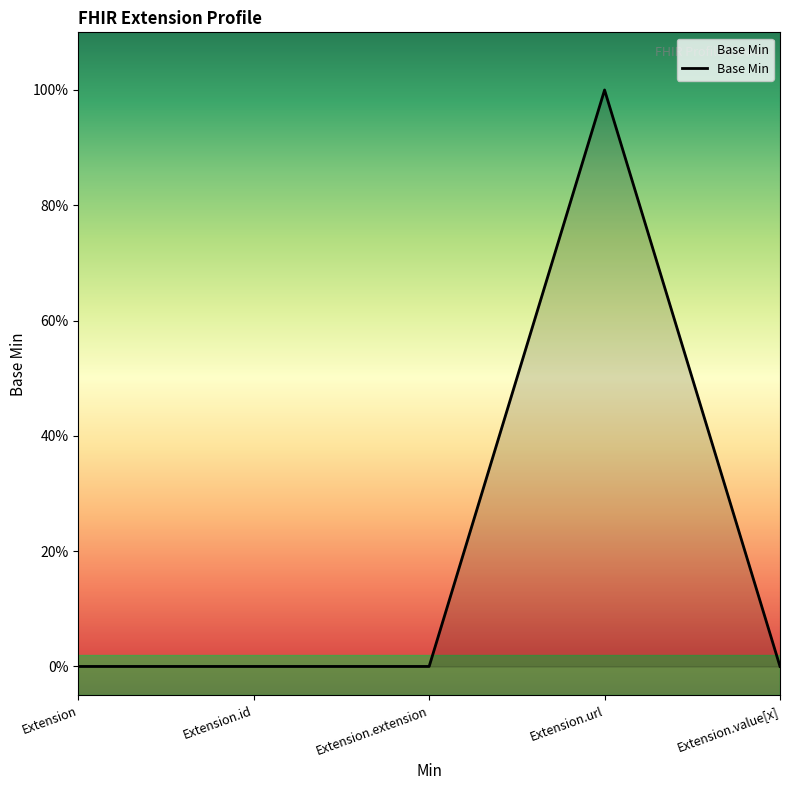

Does the chart display data point markers on the line(s)?

No